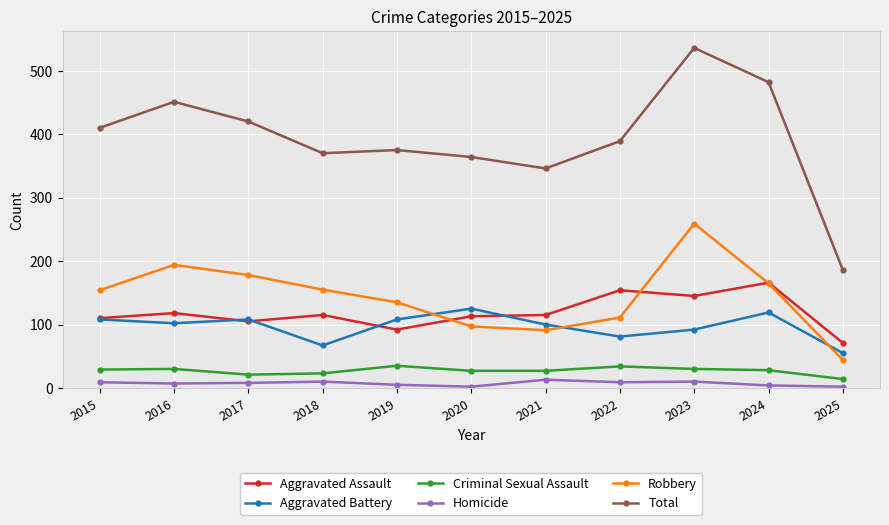

What is the value of the Aggravated Battery point at the 4th from the left?

67